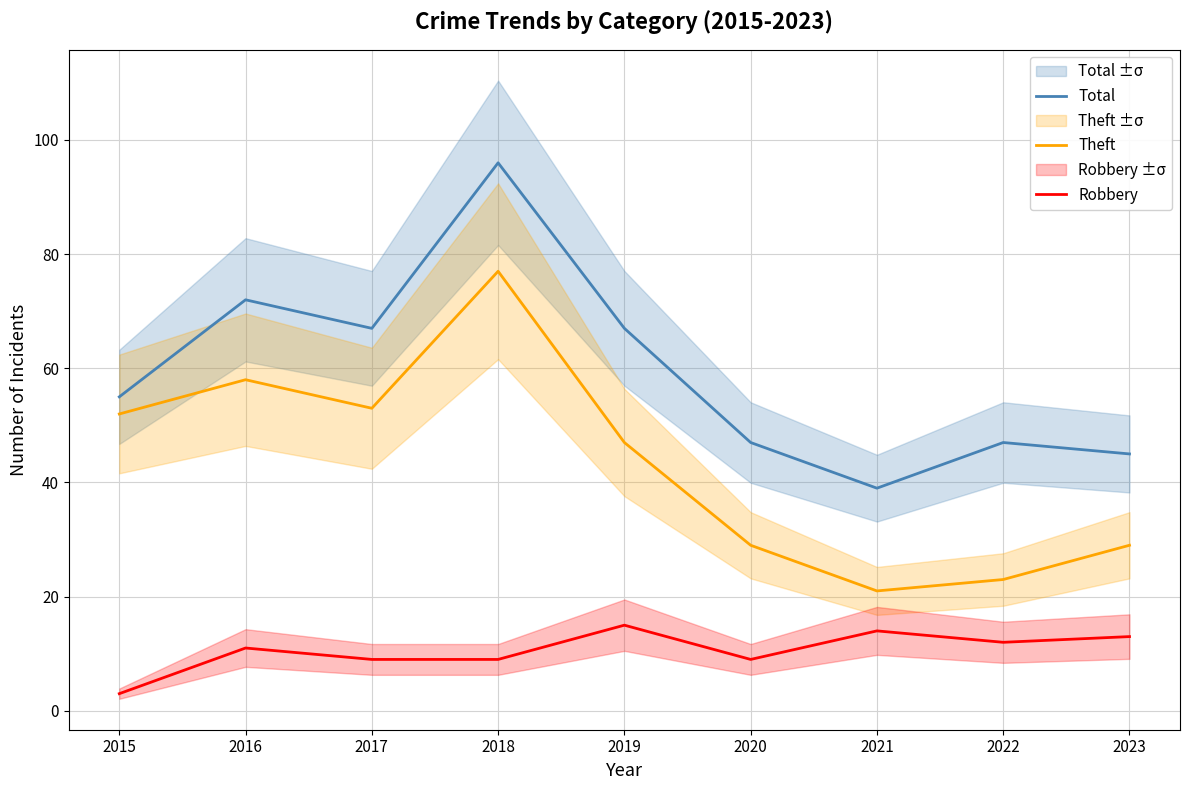

At 2023, list the series in order from largest to smallest.

Total, Theft, Robbery